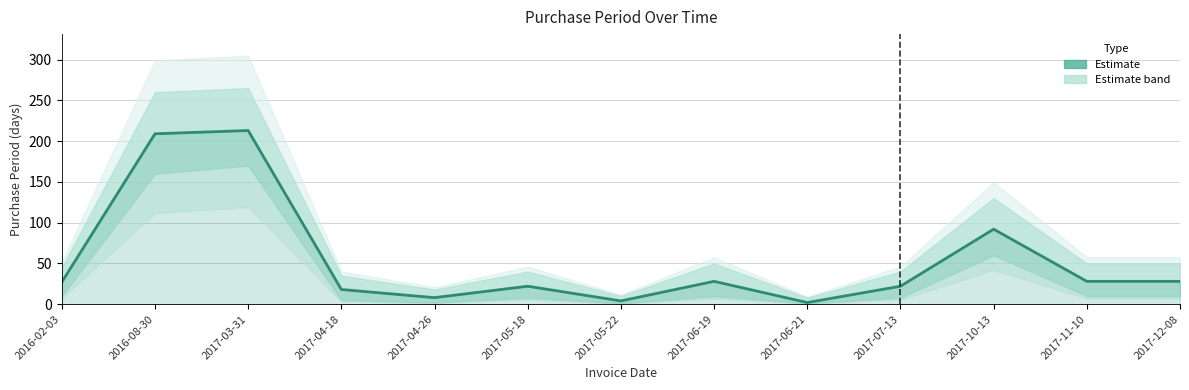

True or false: the data has more than 1 interior local peaks.

True